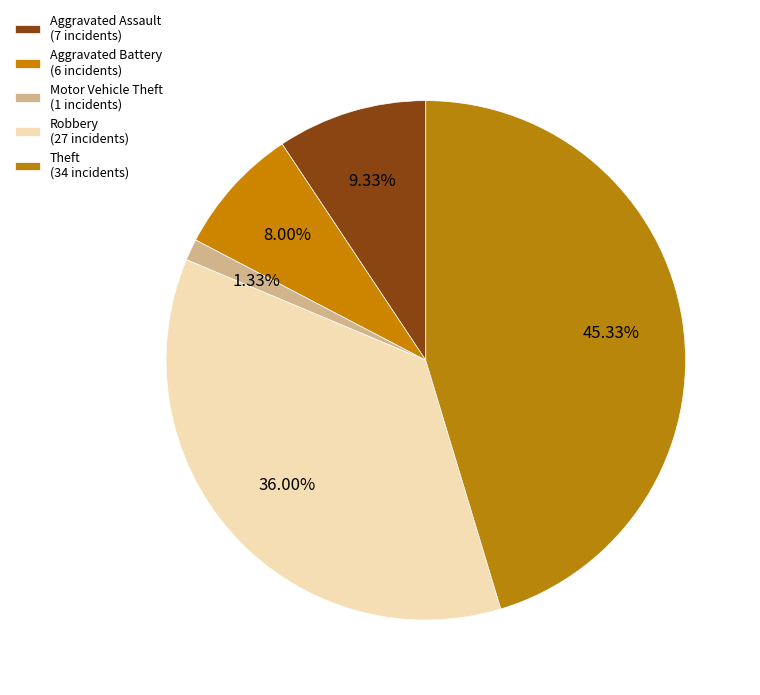

Which category has the biggest portion of the pie?

Theft